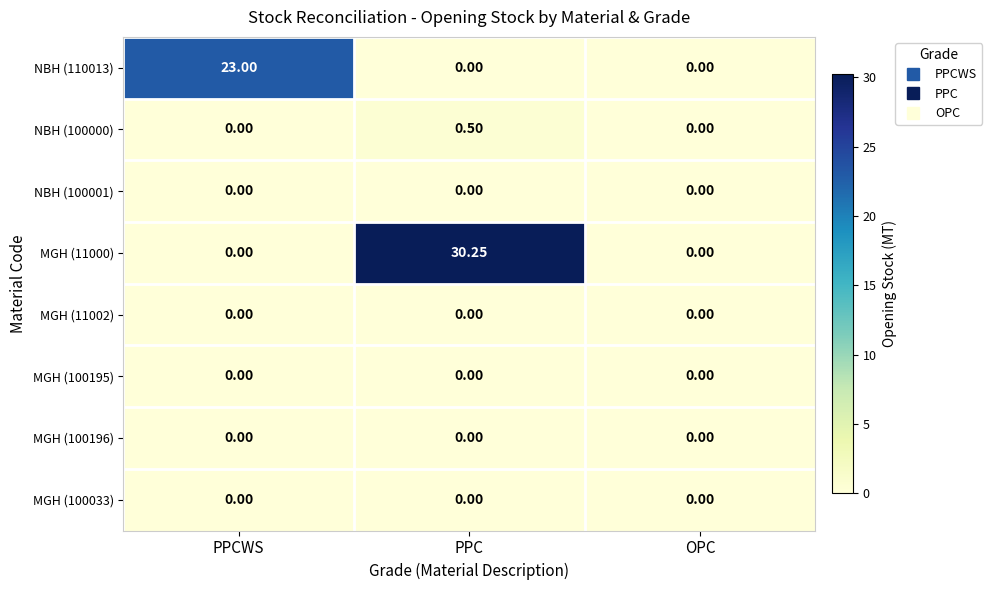

How many series are shown in this chart?

8